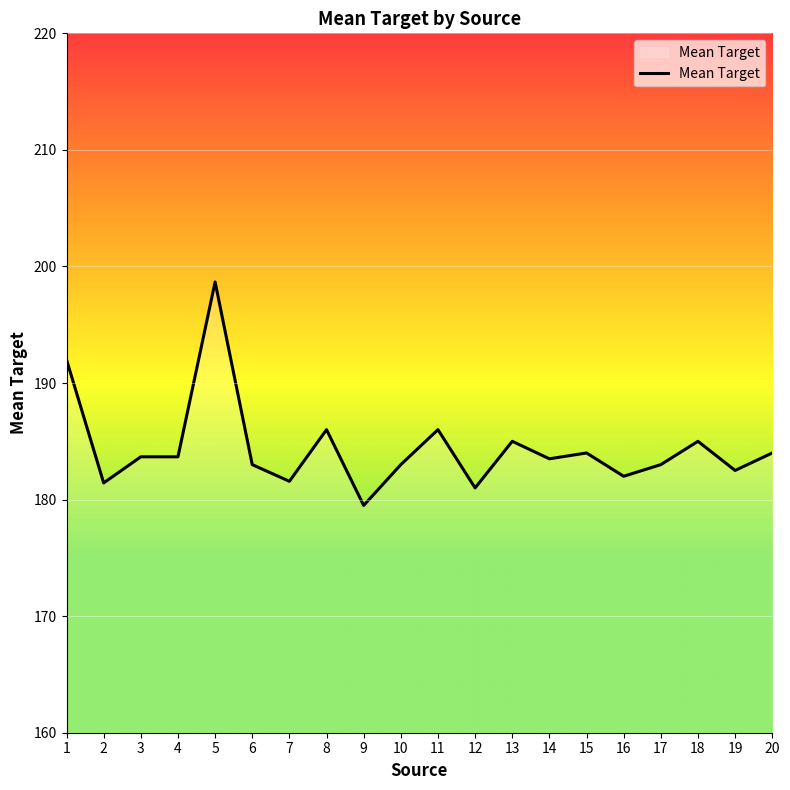

What is the sum of all values?

3688.5